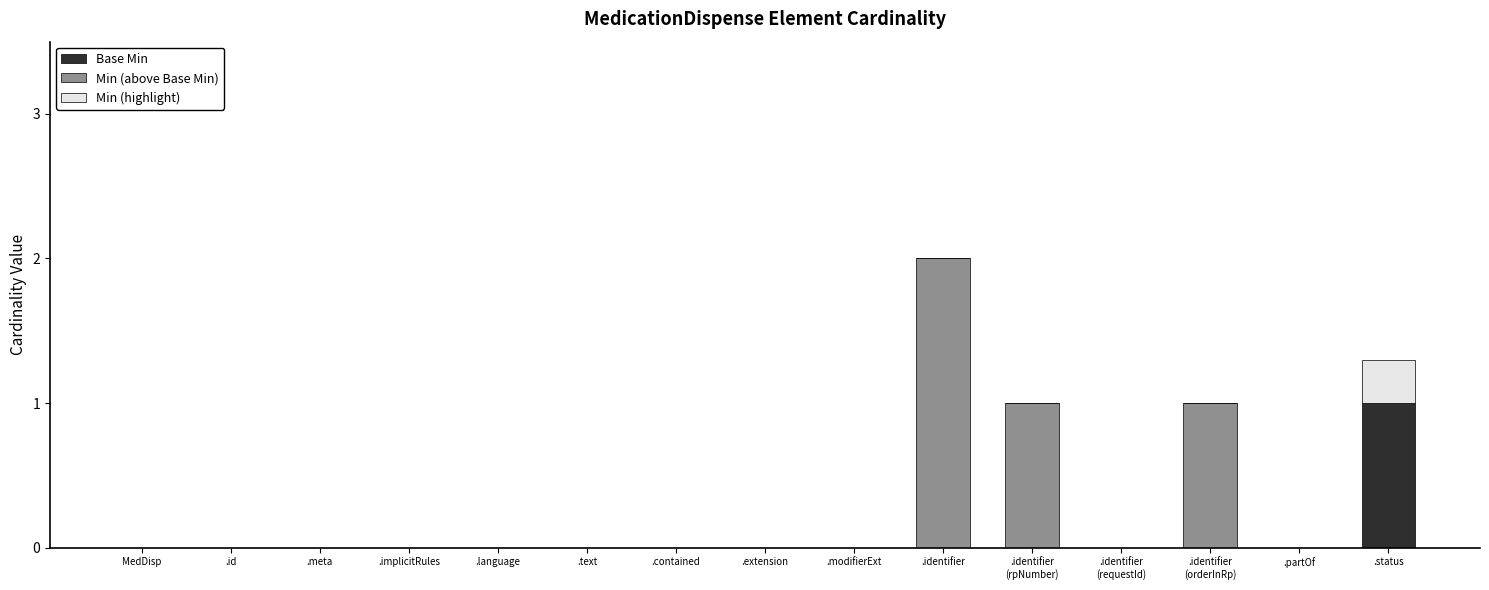

True or false: Base Min has a value of 0.4 at .meta.

False